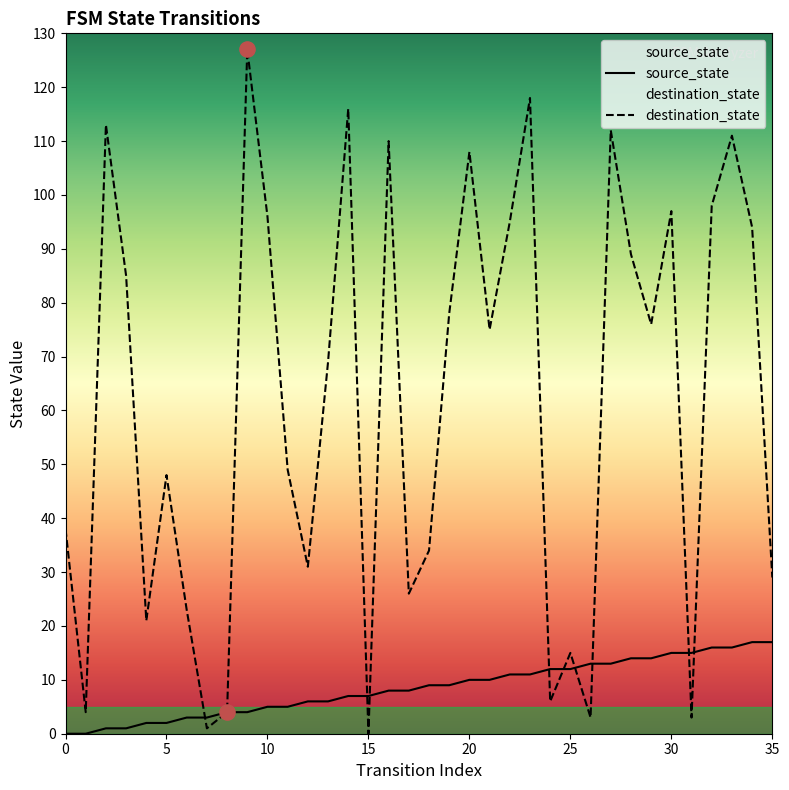

Which series has the largest Y range (max minus min)?

destination_state